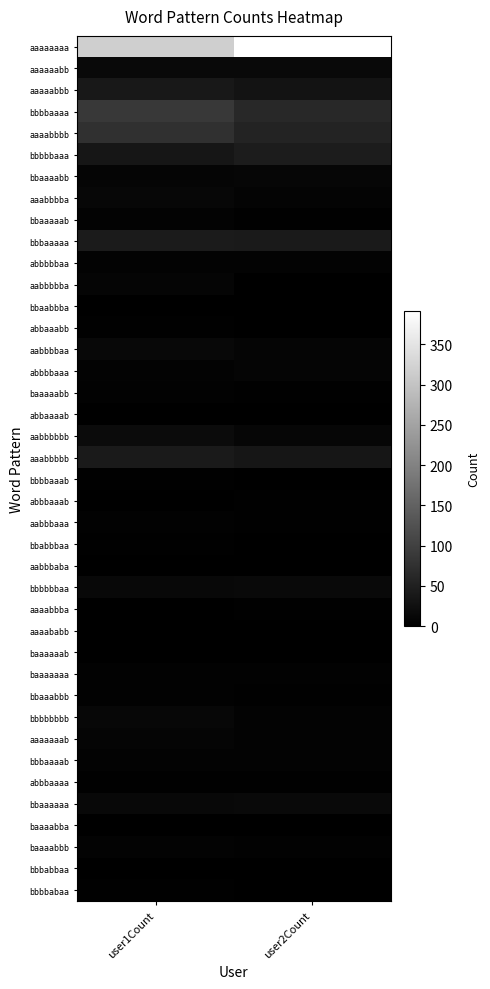

How many distinct data groups are displayed?

40